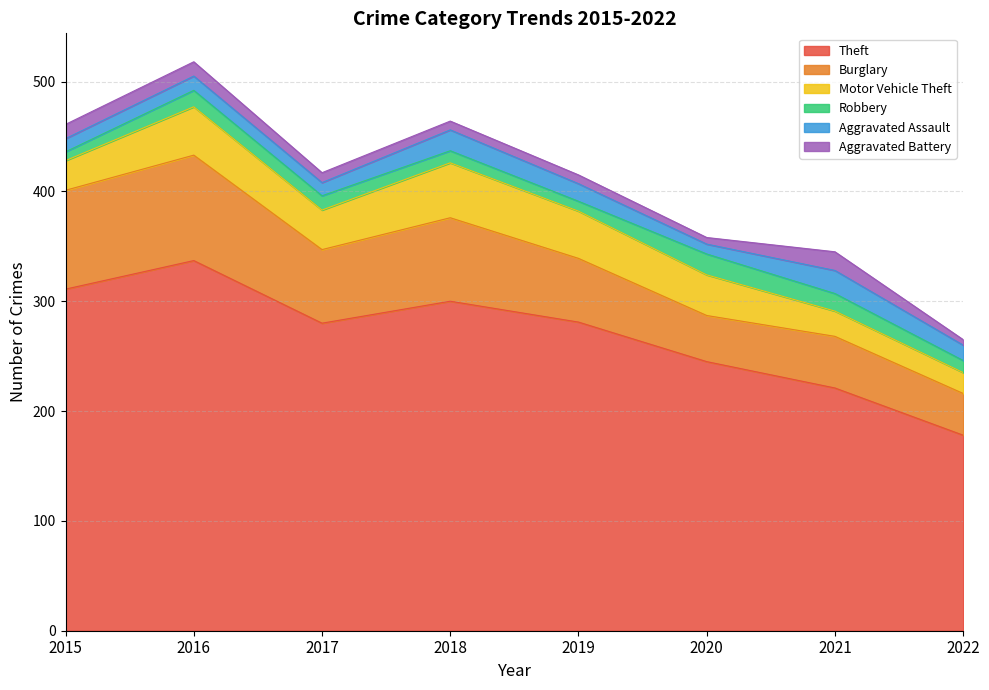

What is the maximum value shown in the chart?

337